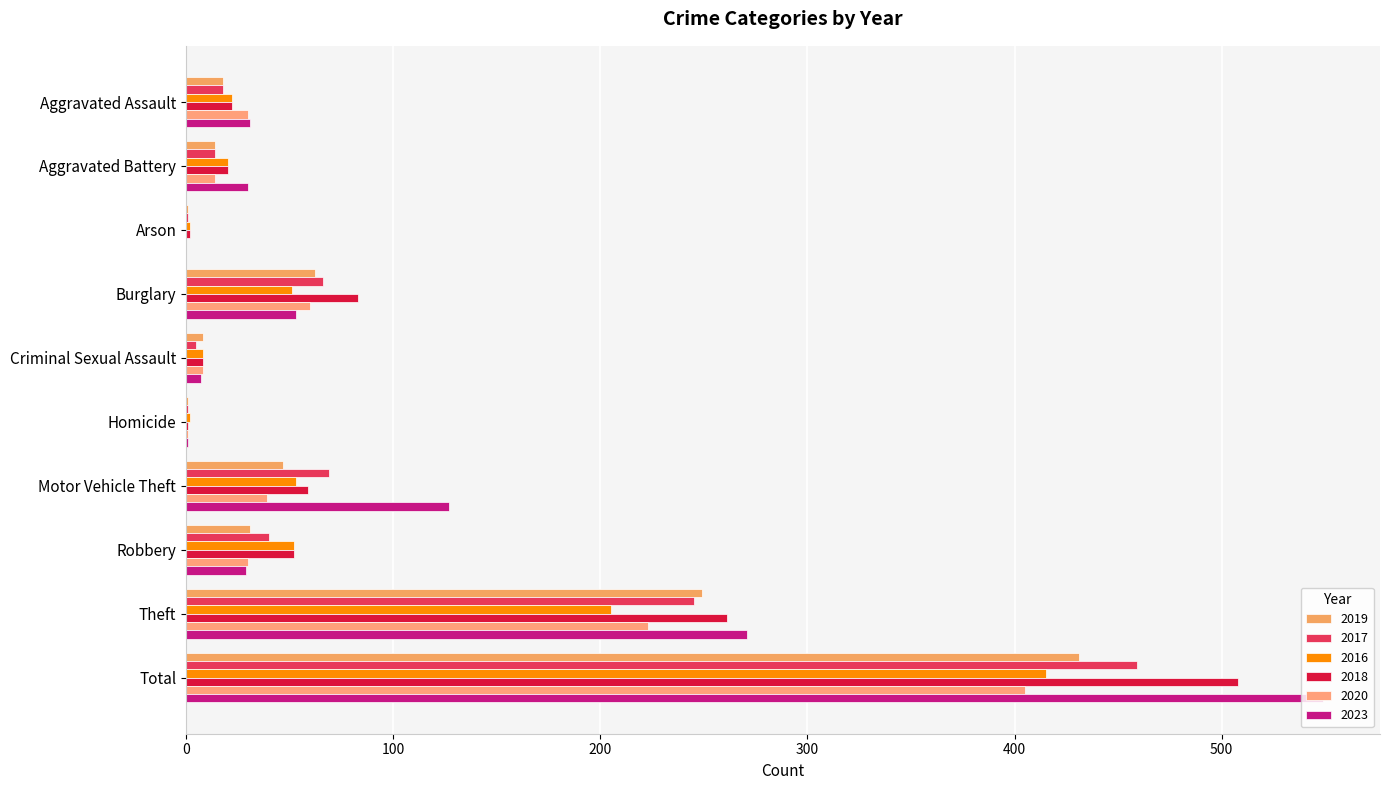

Which series changed the most between Theft and Total?

2023